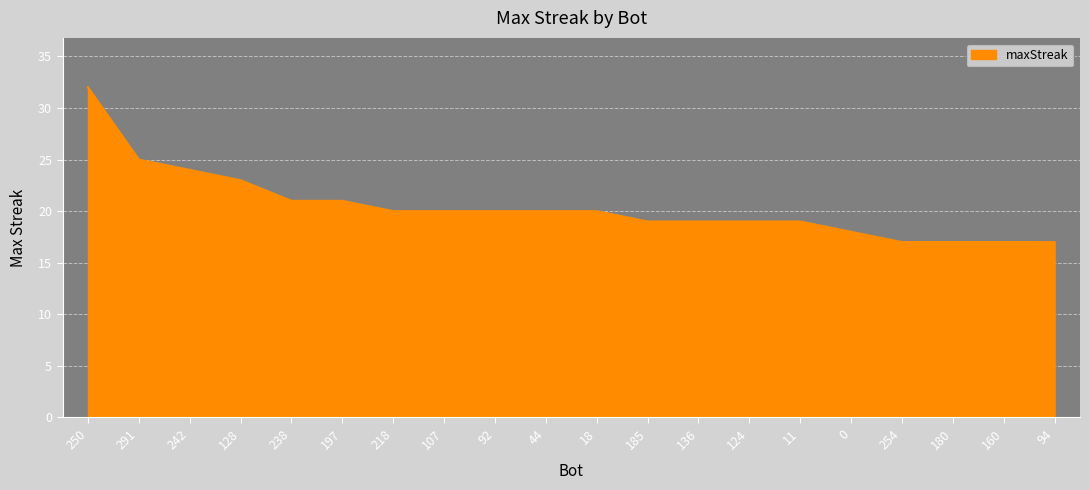

What is the change in value from 238 to 107?

-1